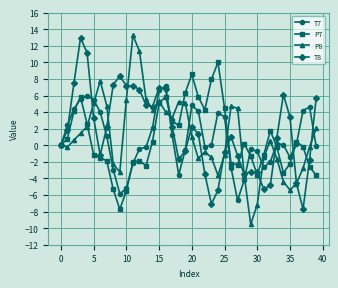

Which series has the largest range (max minus min)?

P8